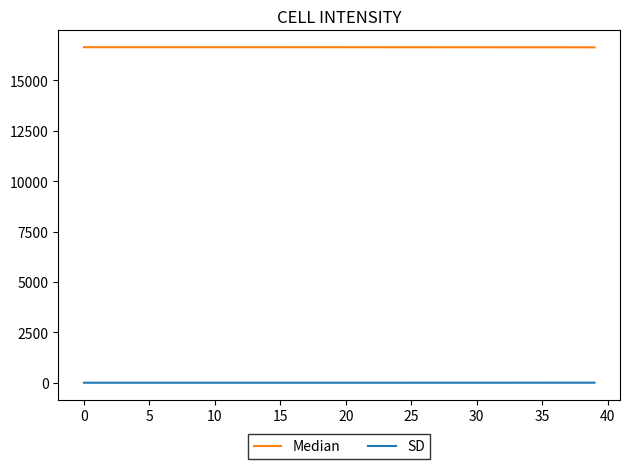

Which series has the largest total across all categories?

Median